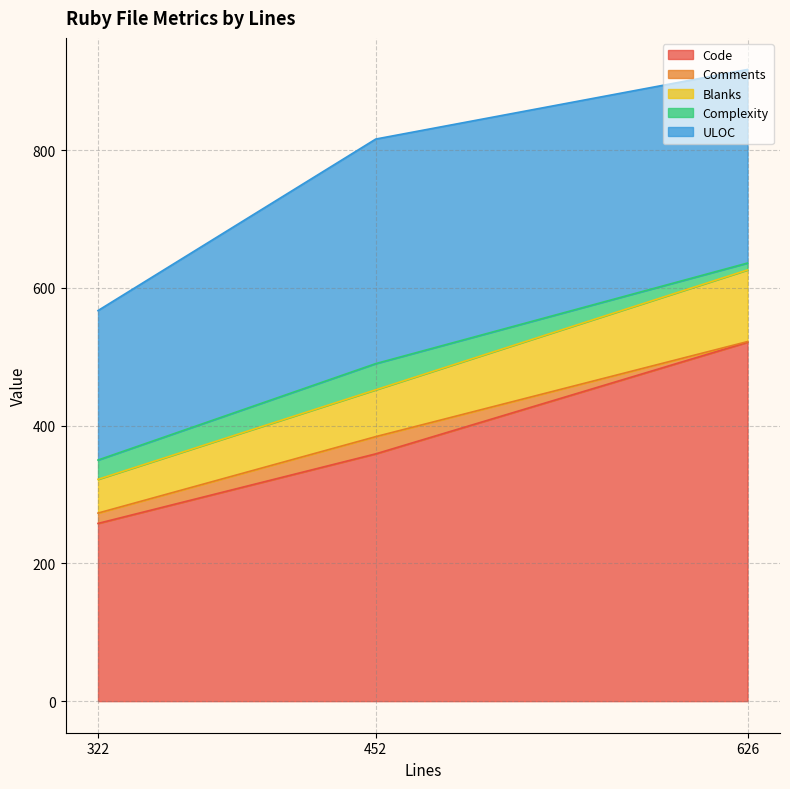

Rank the series by their maximum value, from lowest to highest.

Comments, Complexity, Blanks, ULOC, Code